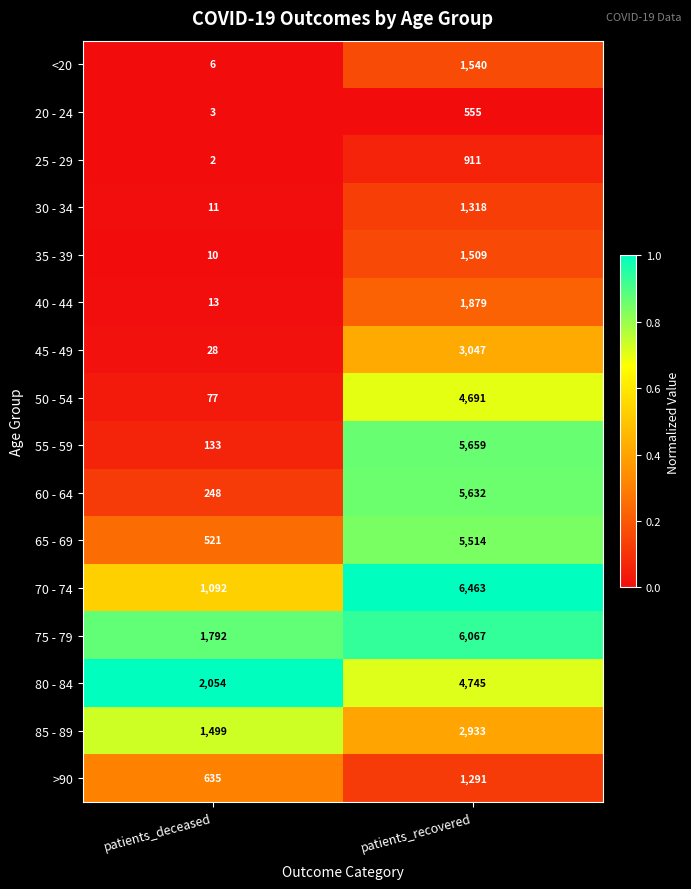

How many categories are shown in the chart?

2